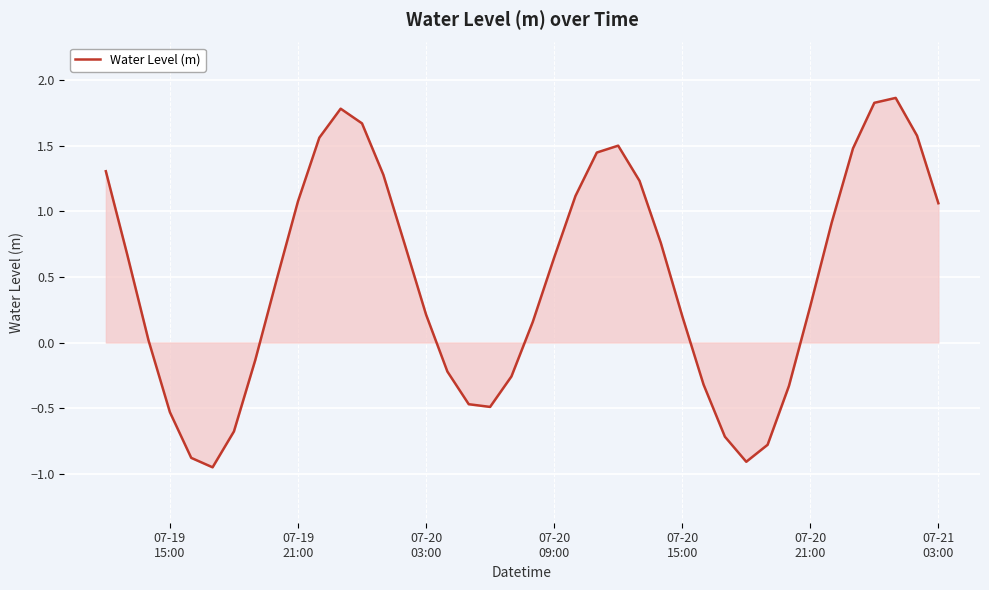

What is the greatest value displayed?

1.9